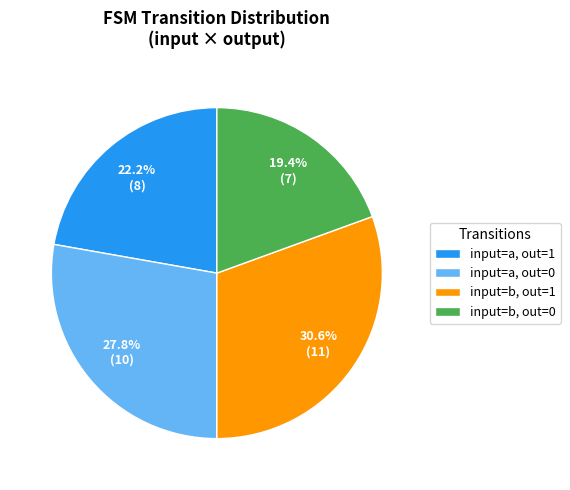

Count the number of slices in the pie.

4